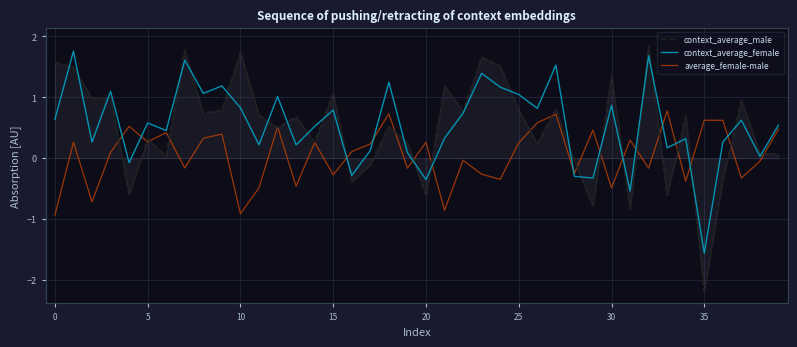

Which series has the largest range (max minus min)?

context_average_male